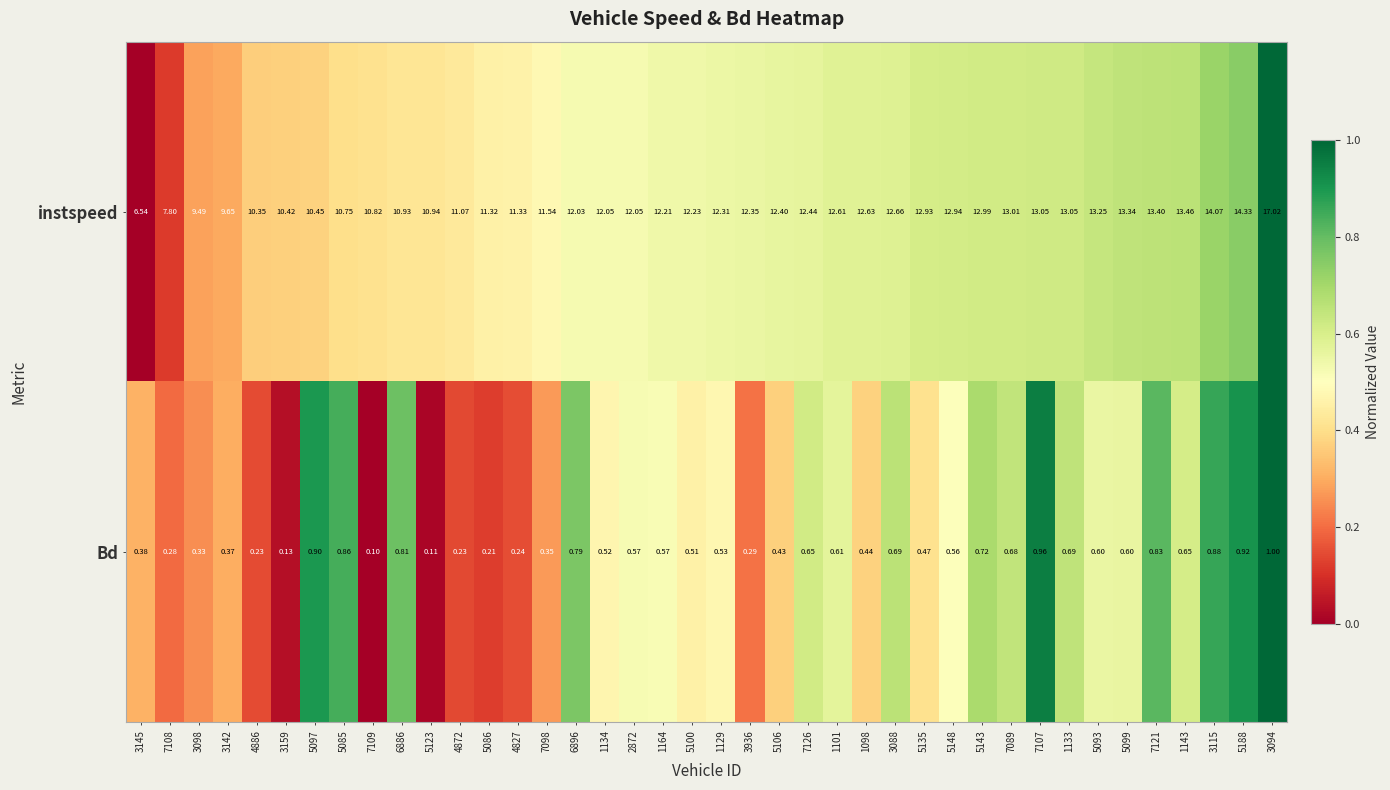

Rank the series at 6886 from lowest to highest value.

Bd, instspeed